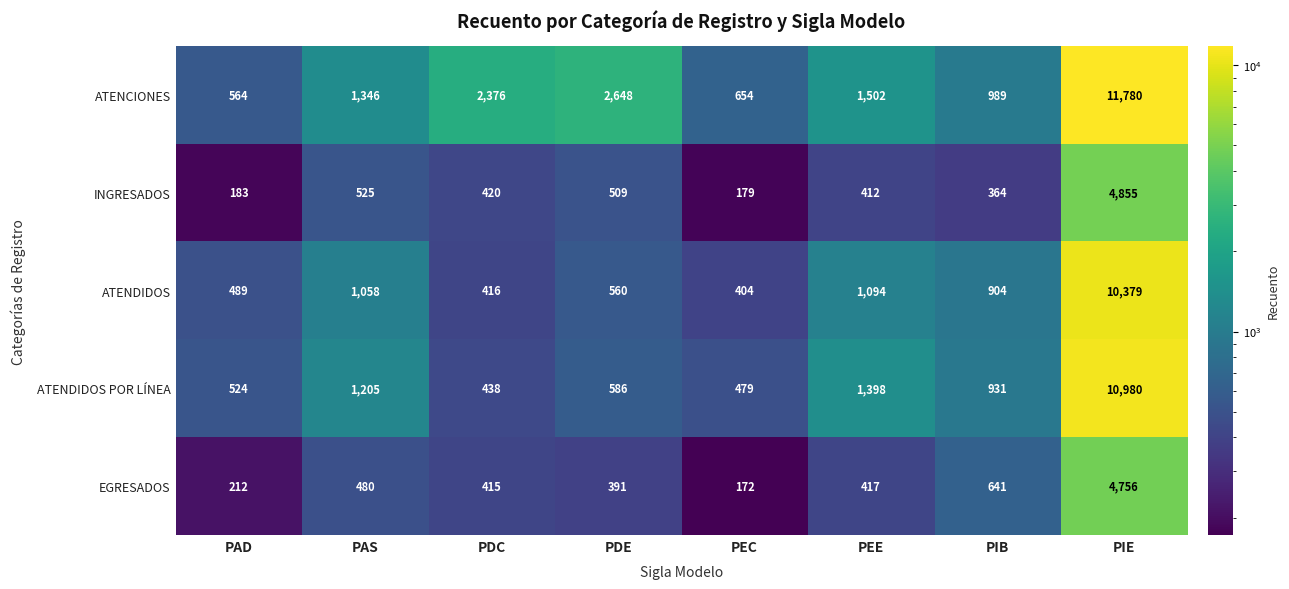

What is the average value of the ATENCIONES series?

2732